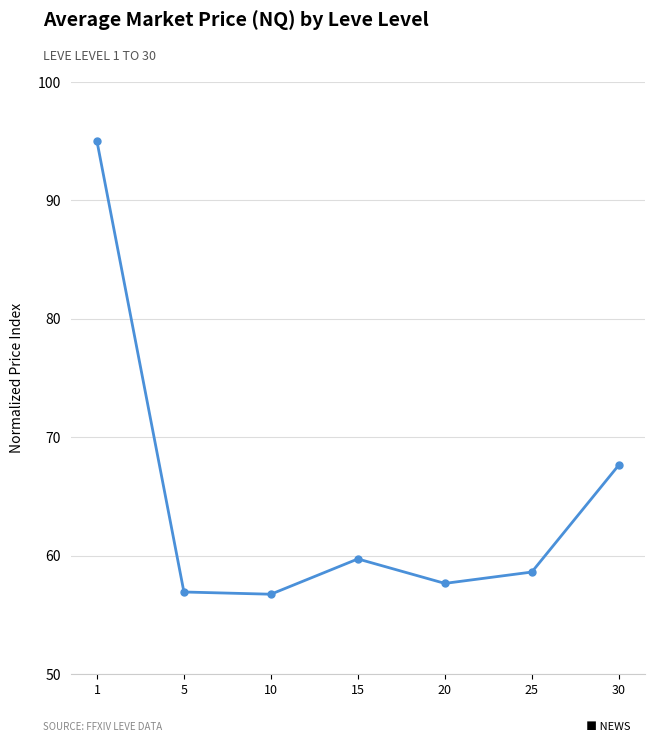

What is the ratio of the value at 10 to the value at 15?

1.0